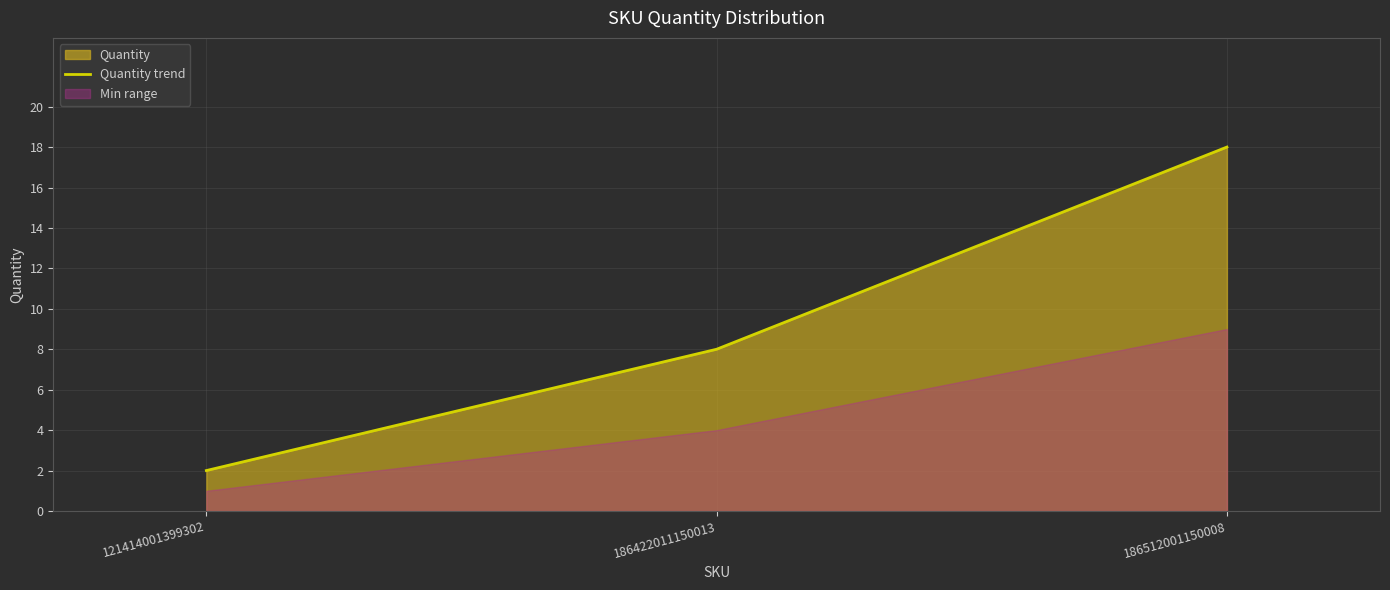

Reading right to left, transcribe all the data shown in this chart.

18	8	2